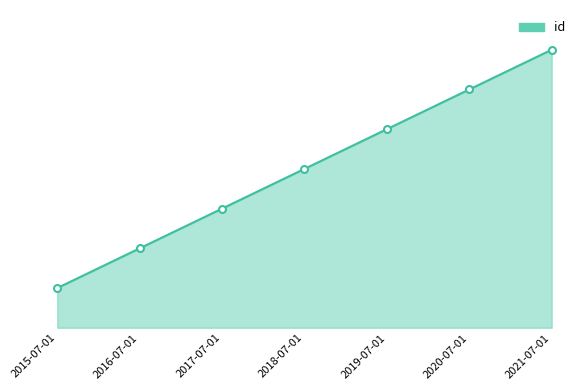

How many values are between 2 and 6?

5